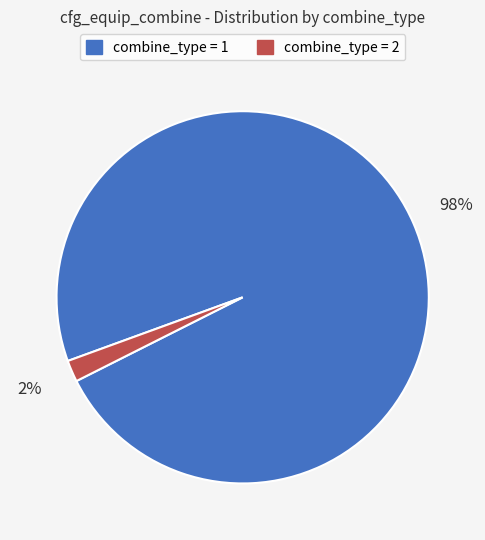

Does any single category account for the majority?

Yes